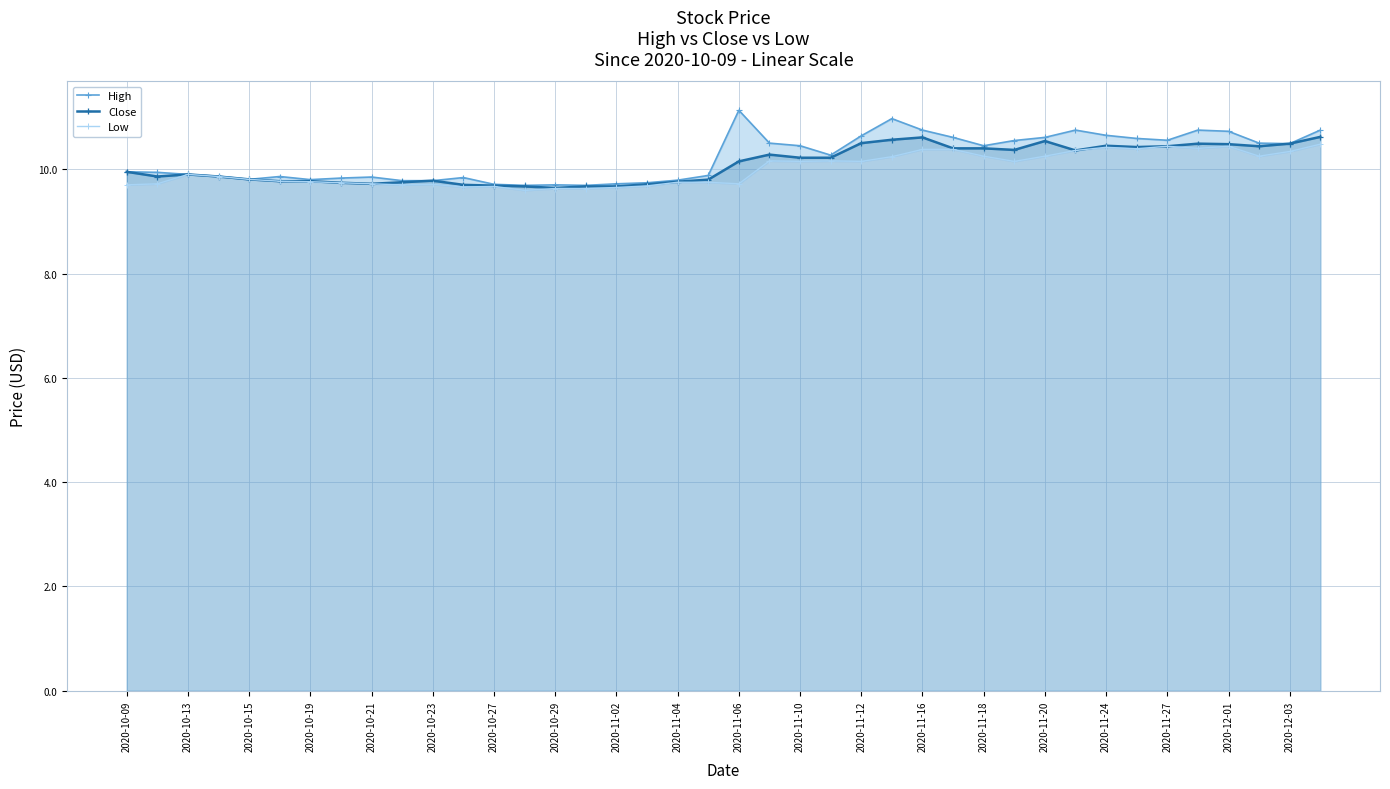

What is the greatest value displayed?

11.1